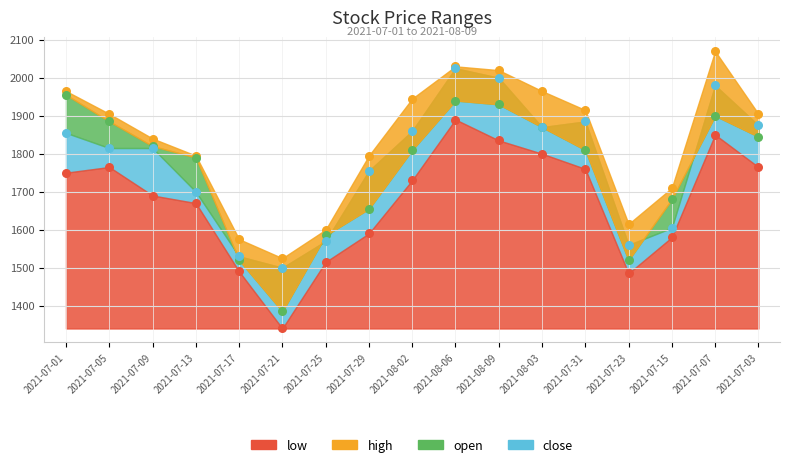

Which series has the largest total across all categories?

high